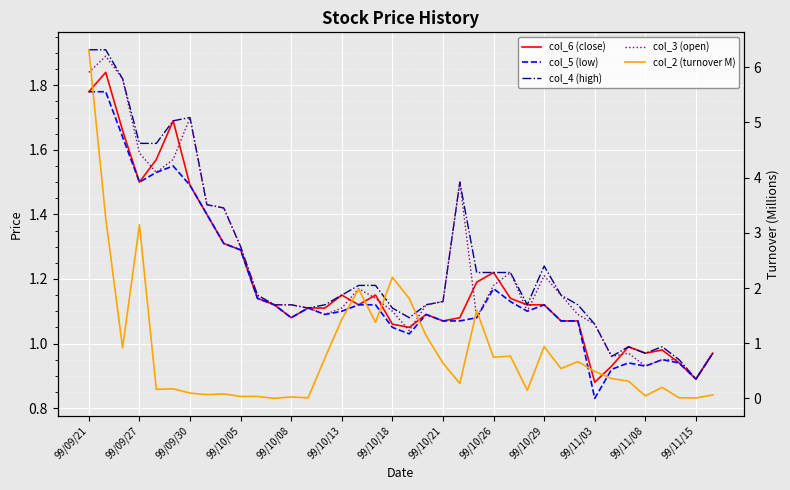

The value of col_5 (low) at 34 is 0.9. True or false?

True